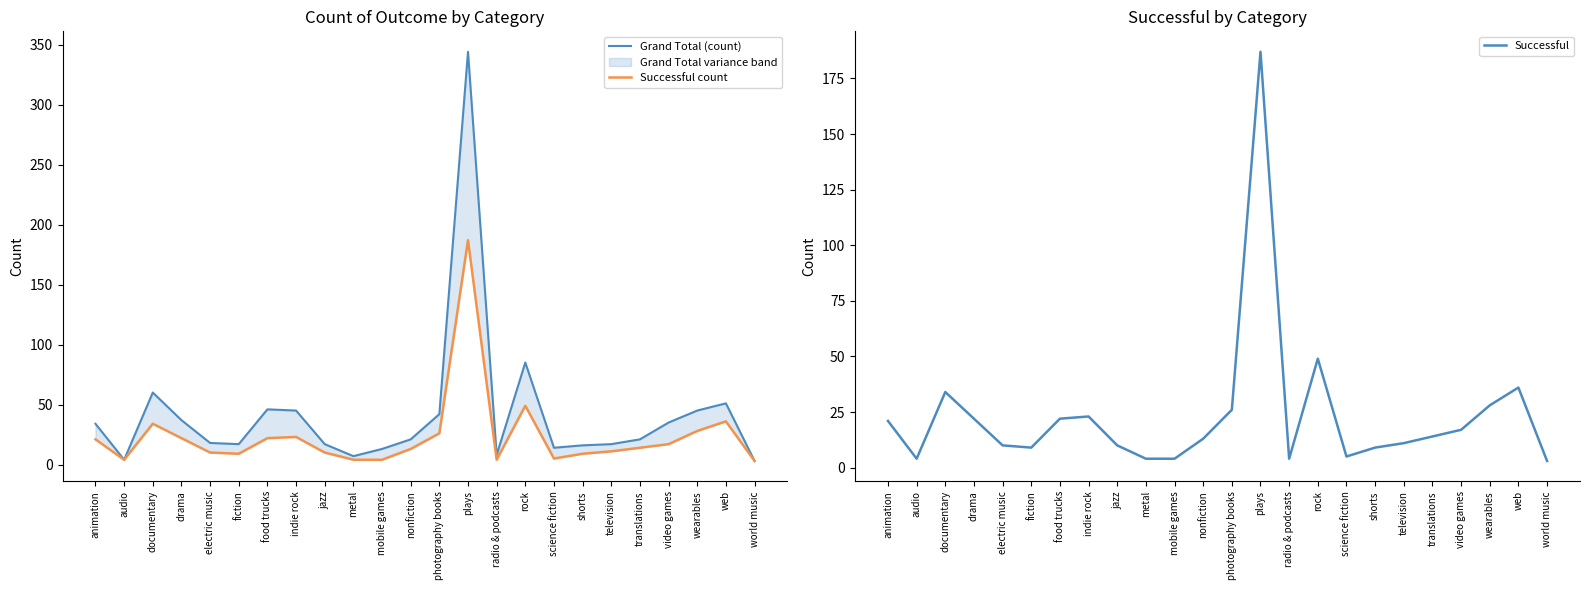

How many lines are shown in the chart?

3